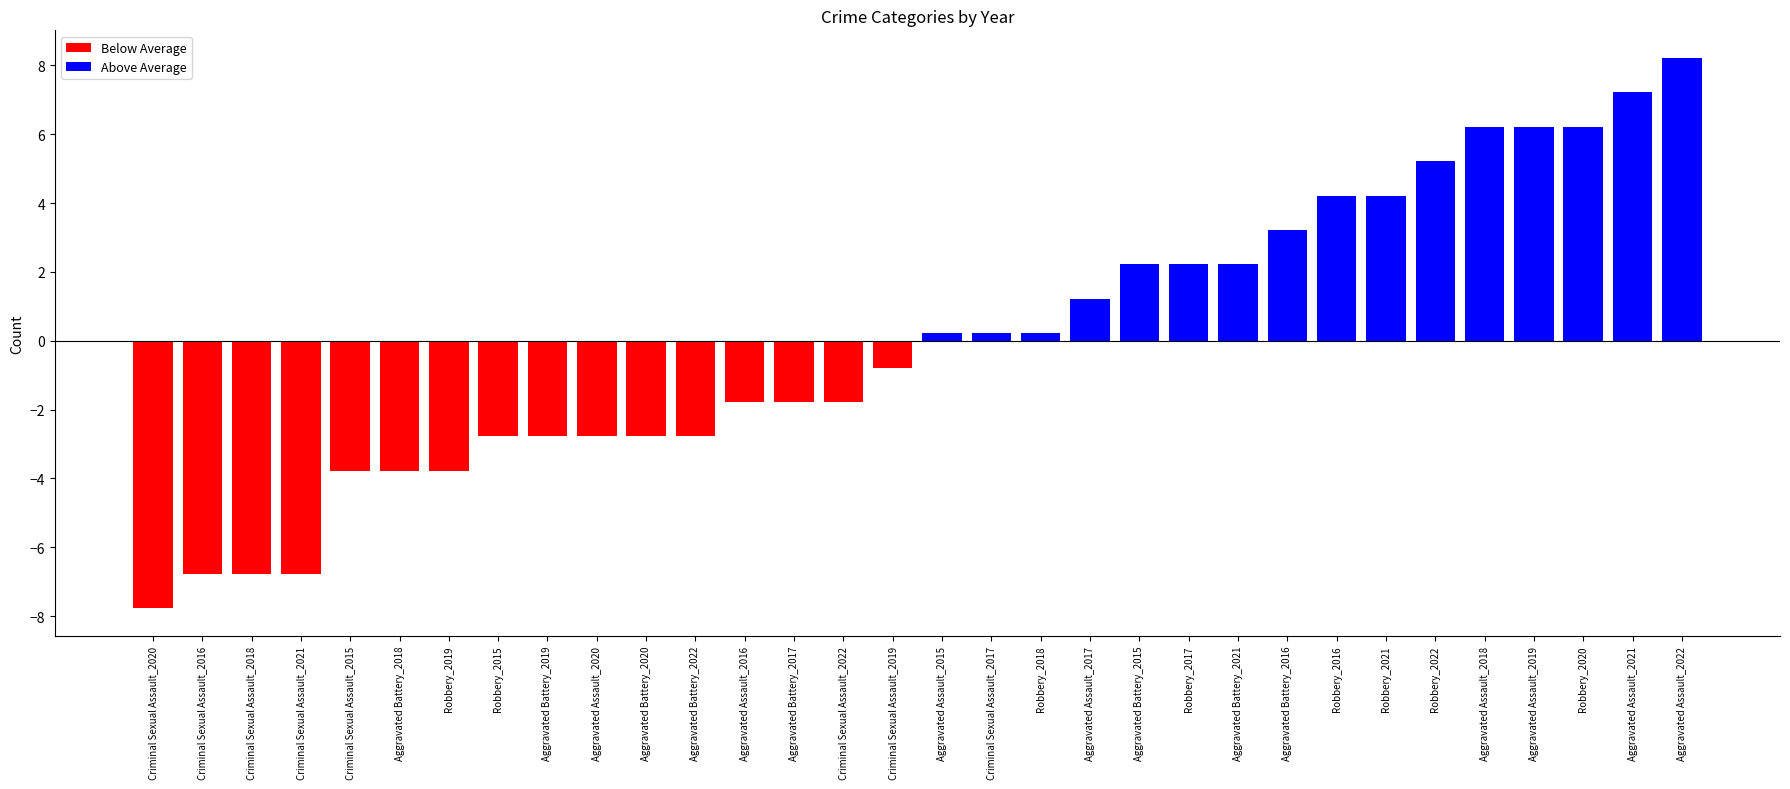

How many negative values does the Below Average series have?

16